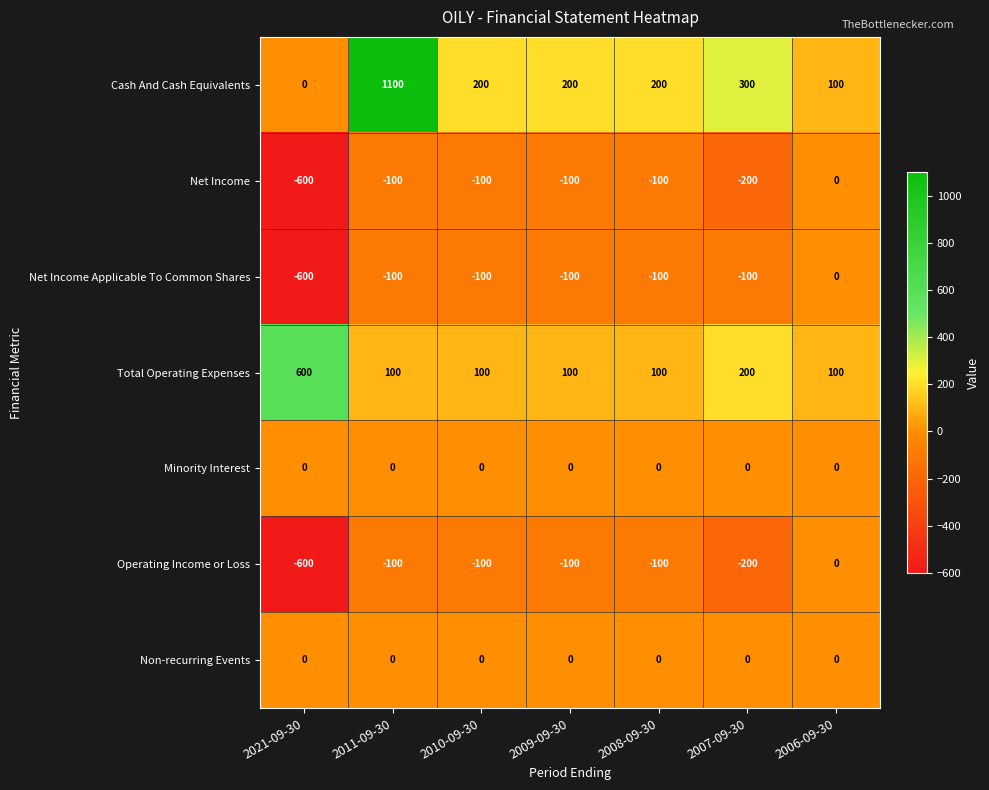

The value of Non-recurring Events at 2011-09-30 is 0. True or false?

True